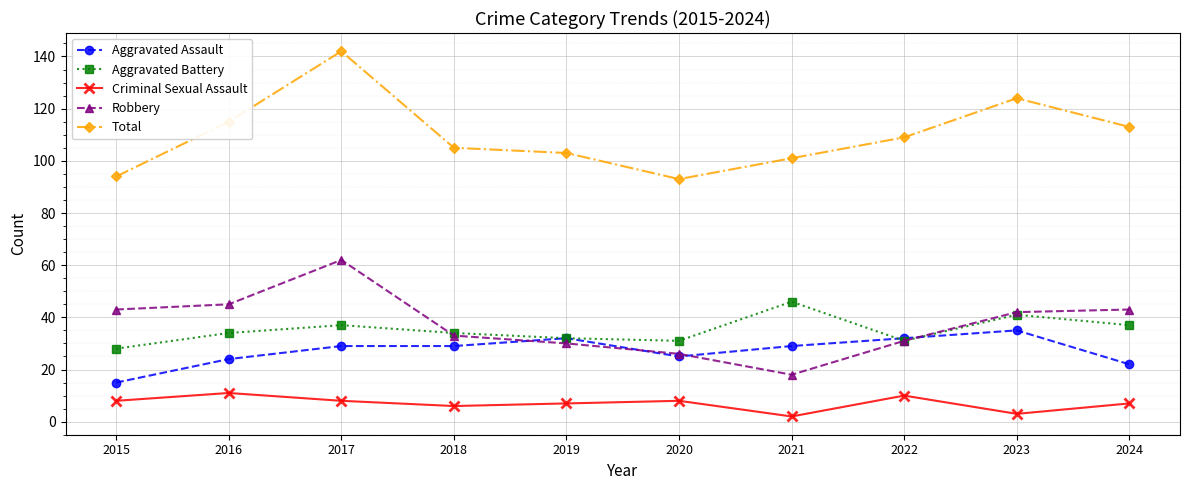

The Robbery series shows 97 at 2017. True or false?

False